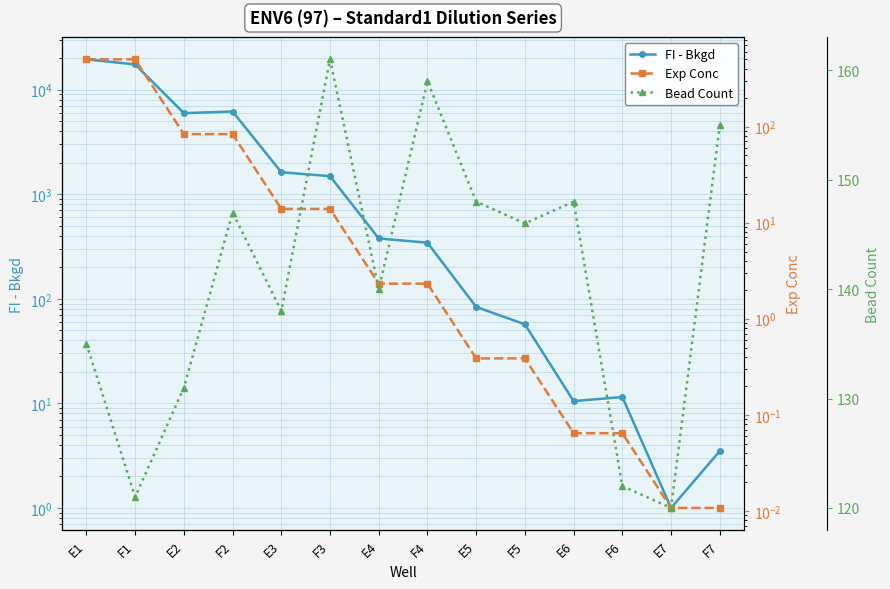

At how many categories does at least one series exceed 9110?

2